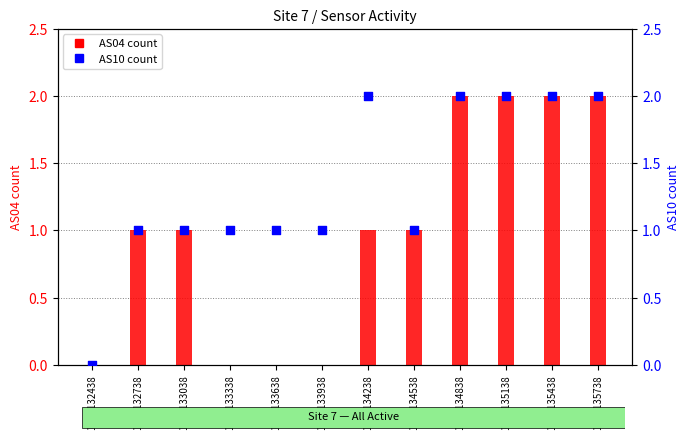

At how many categories does at least one series exceed 1?

5